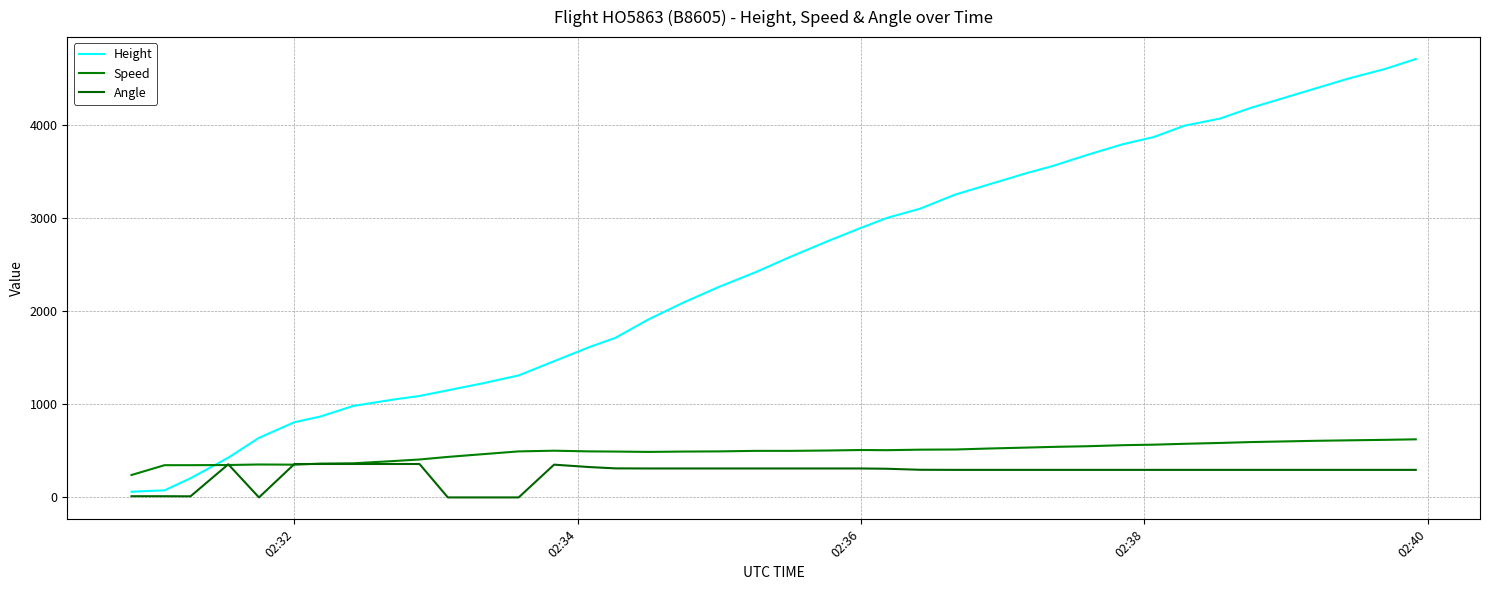

True or false: Height and Speed cross at least once.

True